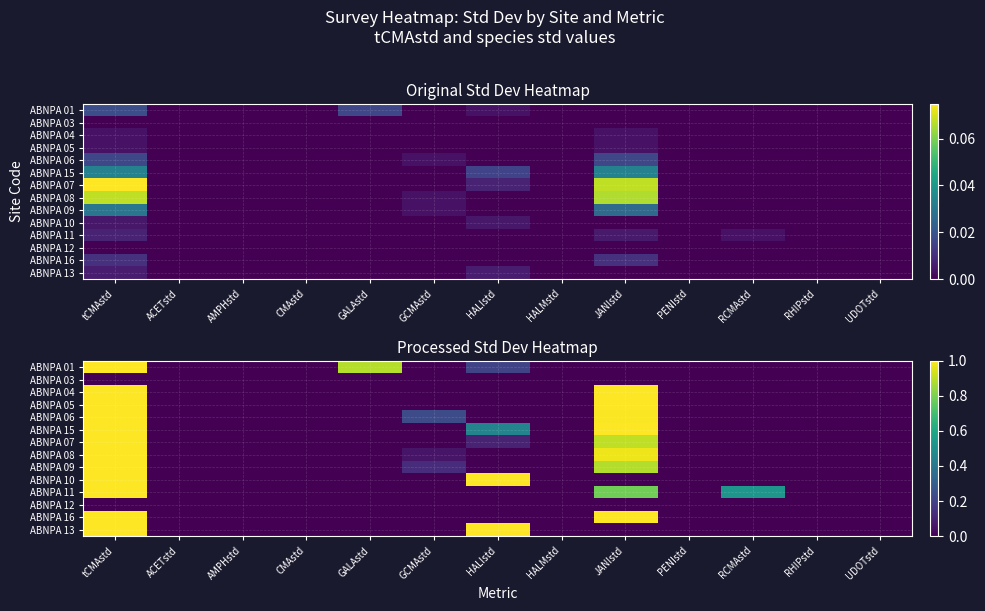

At which category is the sum across all series the highest?

tCMAstd